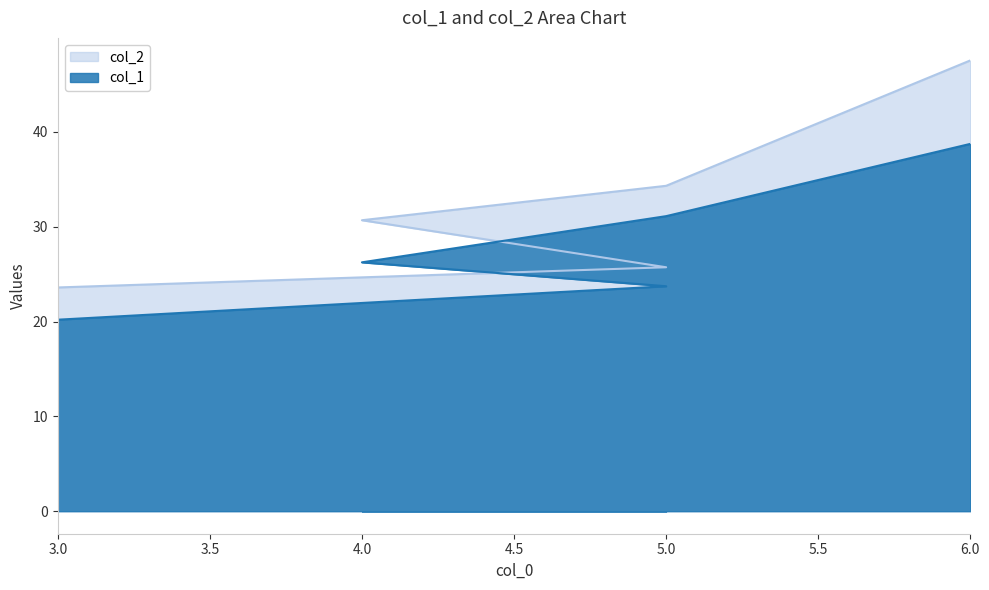

Does the chart have visible grid lines?

No